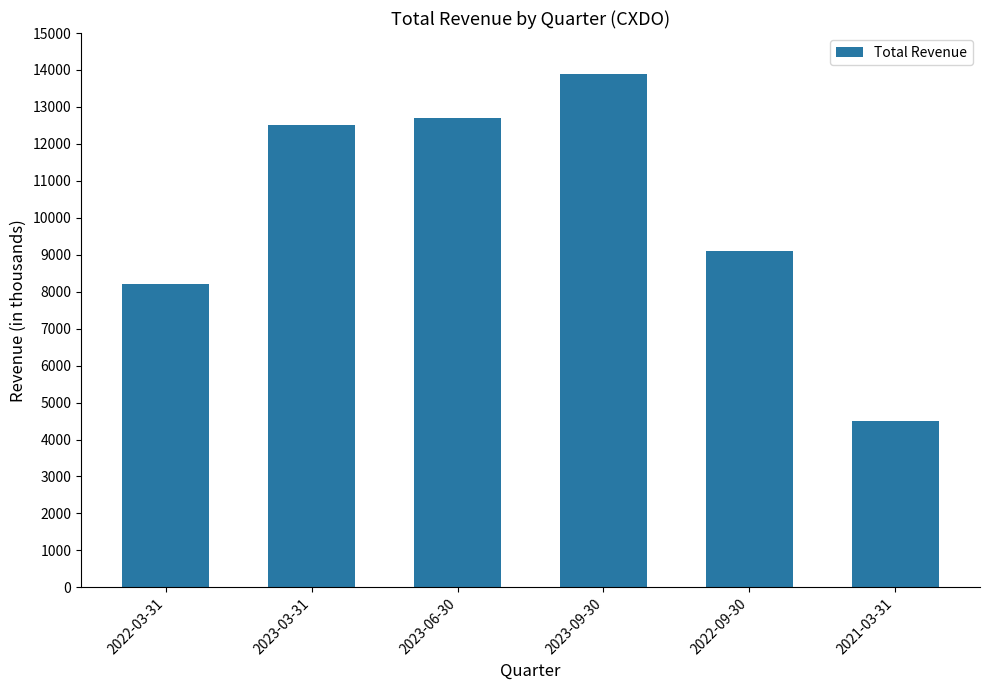

List the labels in order of value, smallest first.

2021-03-31, 2022-03-31, 2022-09-30, 2023-03-31, 2023-06-30, 2023-09-30